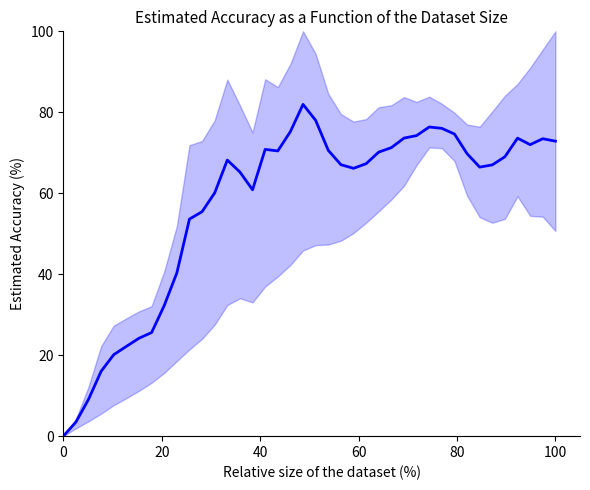

How many interior local valleys (lower than both neighbors) does the data have?

5